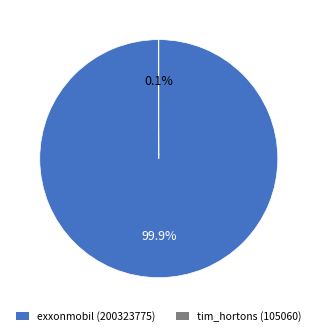

To the nearest percent, what is the average slice percentage?

50%